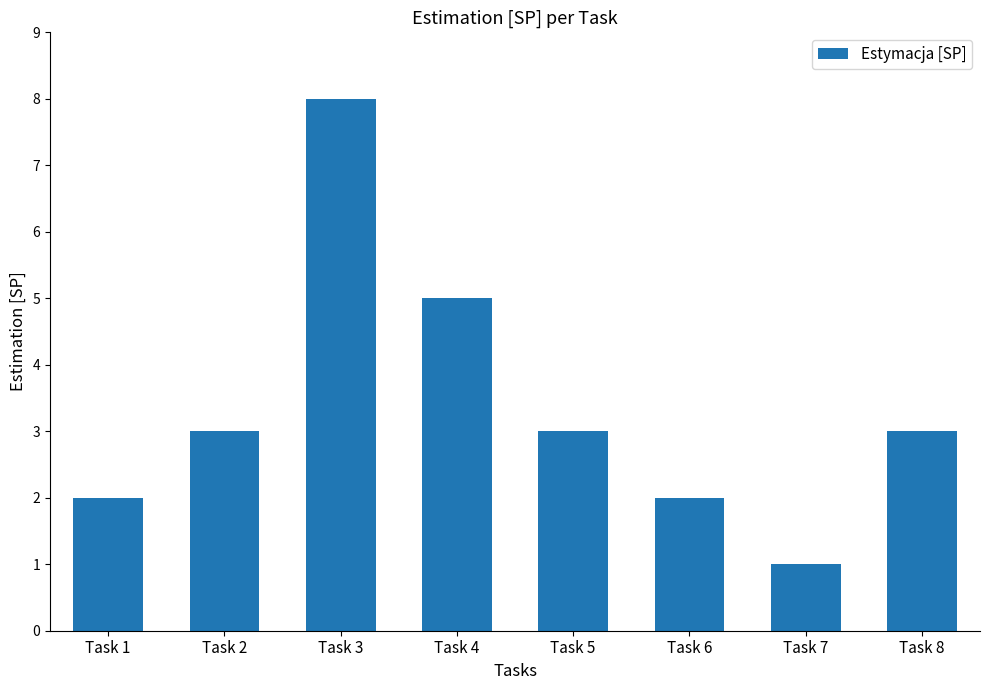

What is the average value?

3